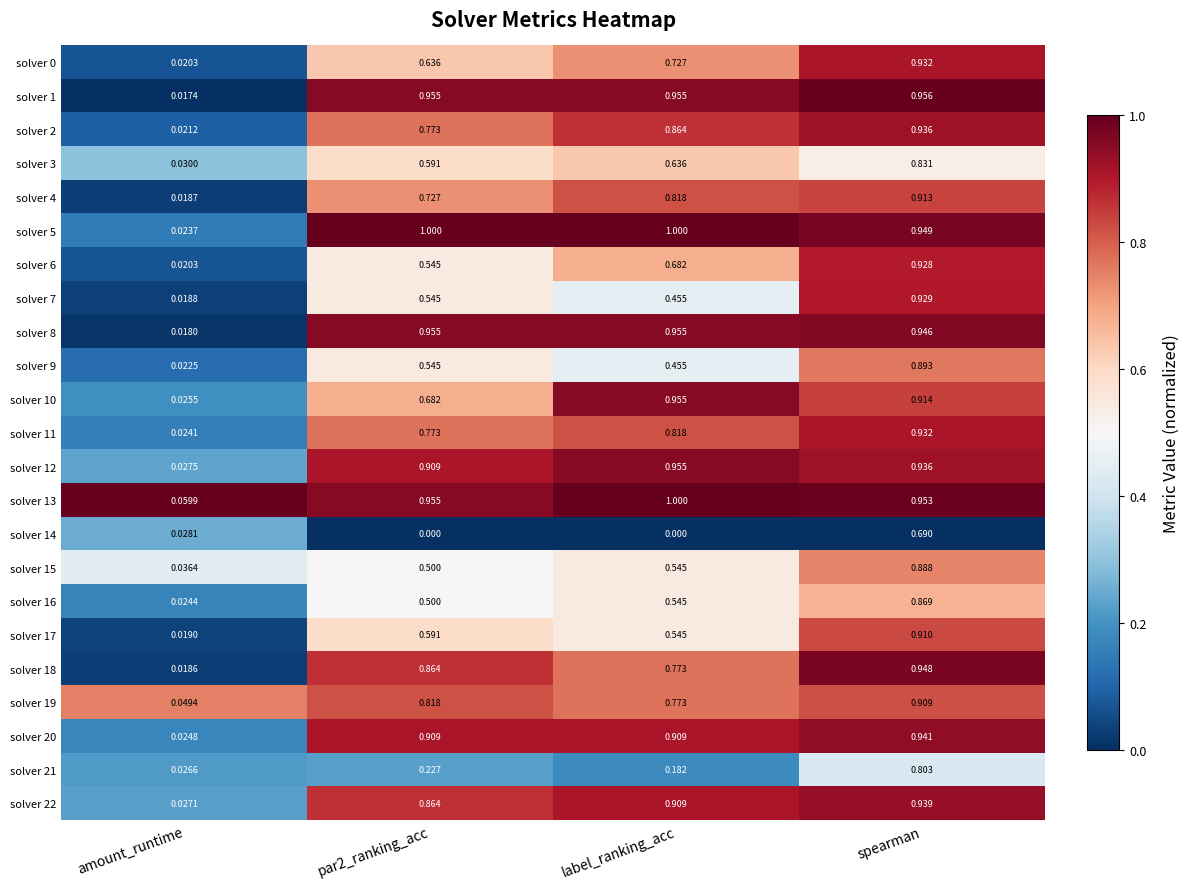

Where is solver 17 nearest to the value 0?

amount_runtime